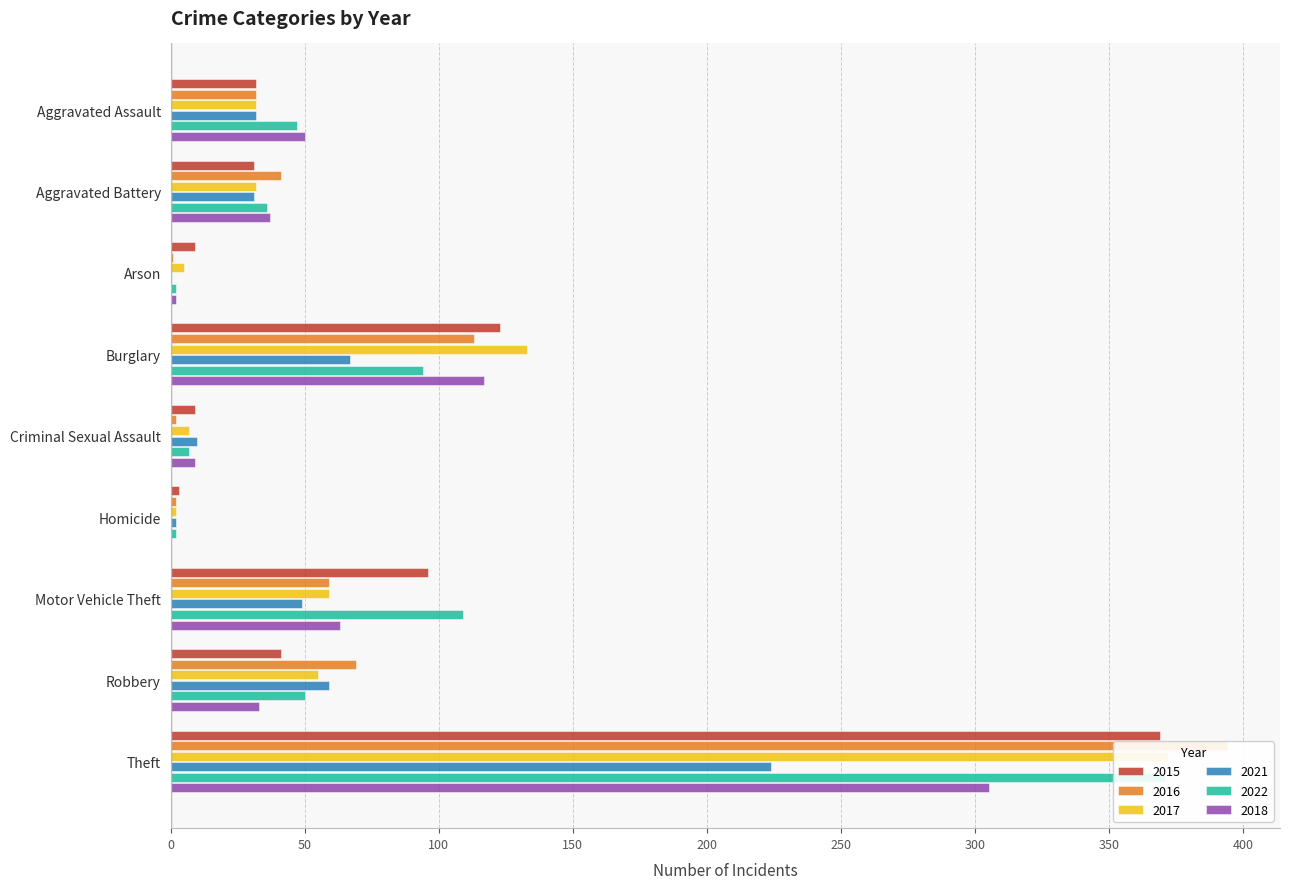

At which label is 2016 closest to 197?

Burglary